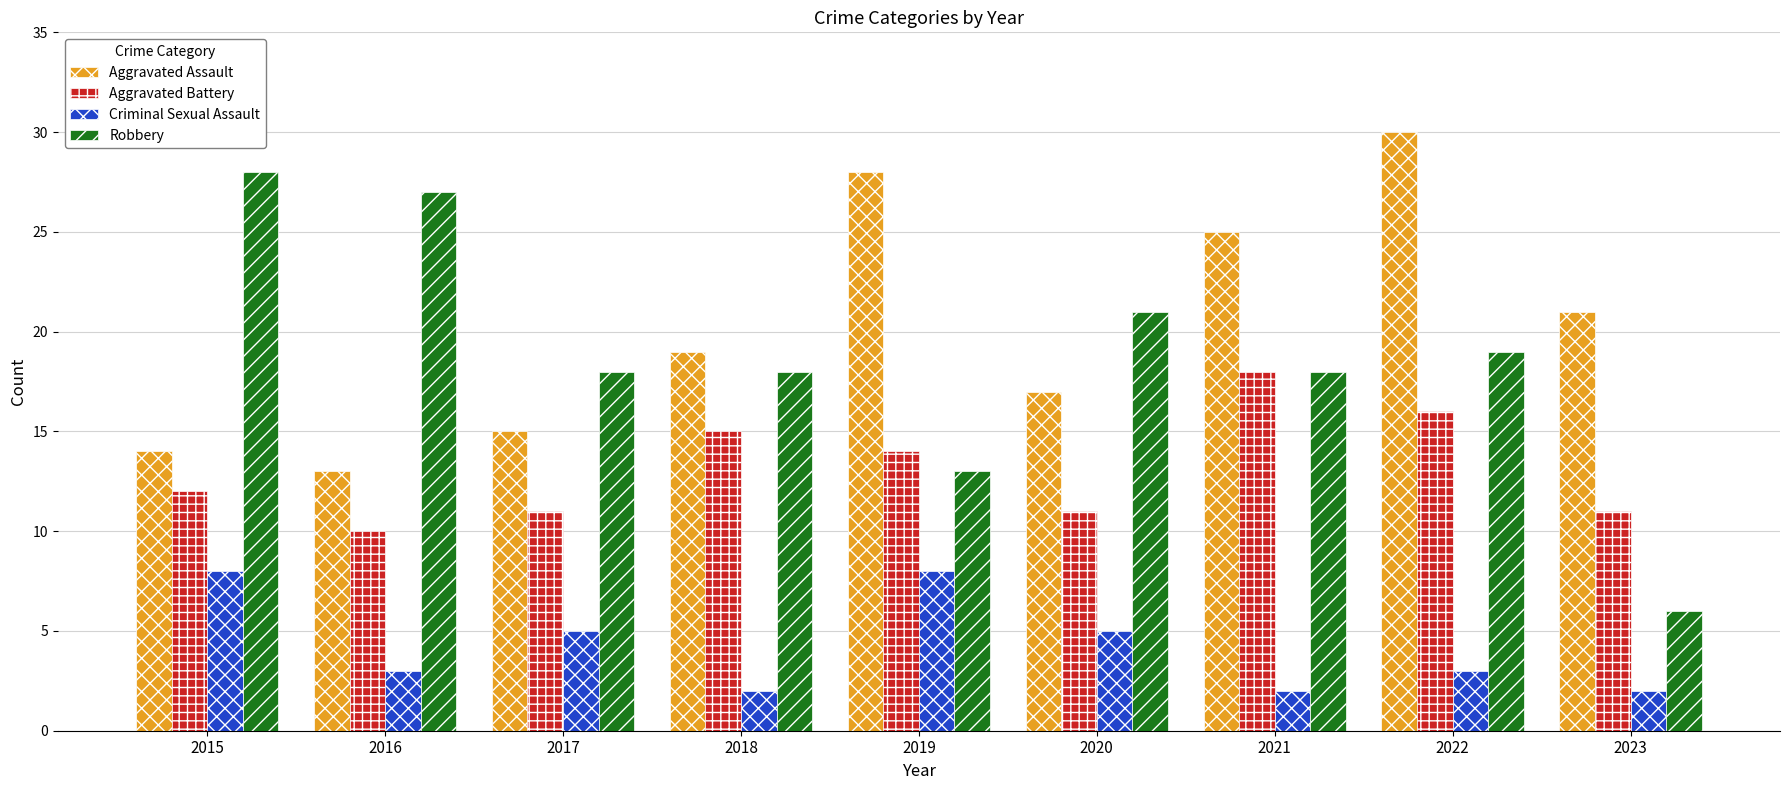

What value does the Criminal Sexual Assault series have at 2016?

3